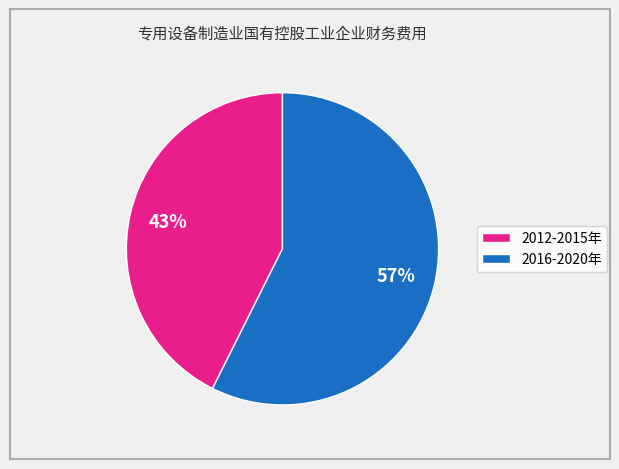

The 2016-2020年 slice represents 57% of the pie. True or false?

True